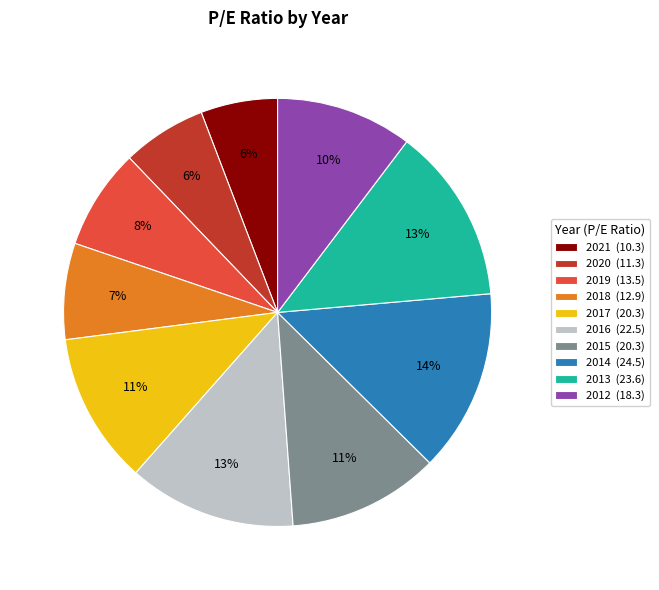

The 2015 slice represents 11% of the pie. True or false?

True